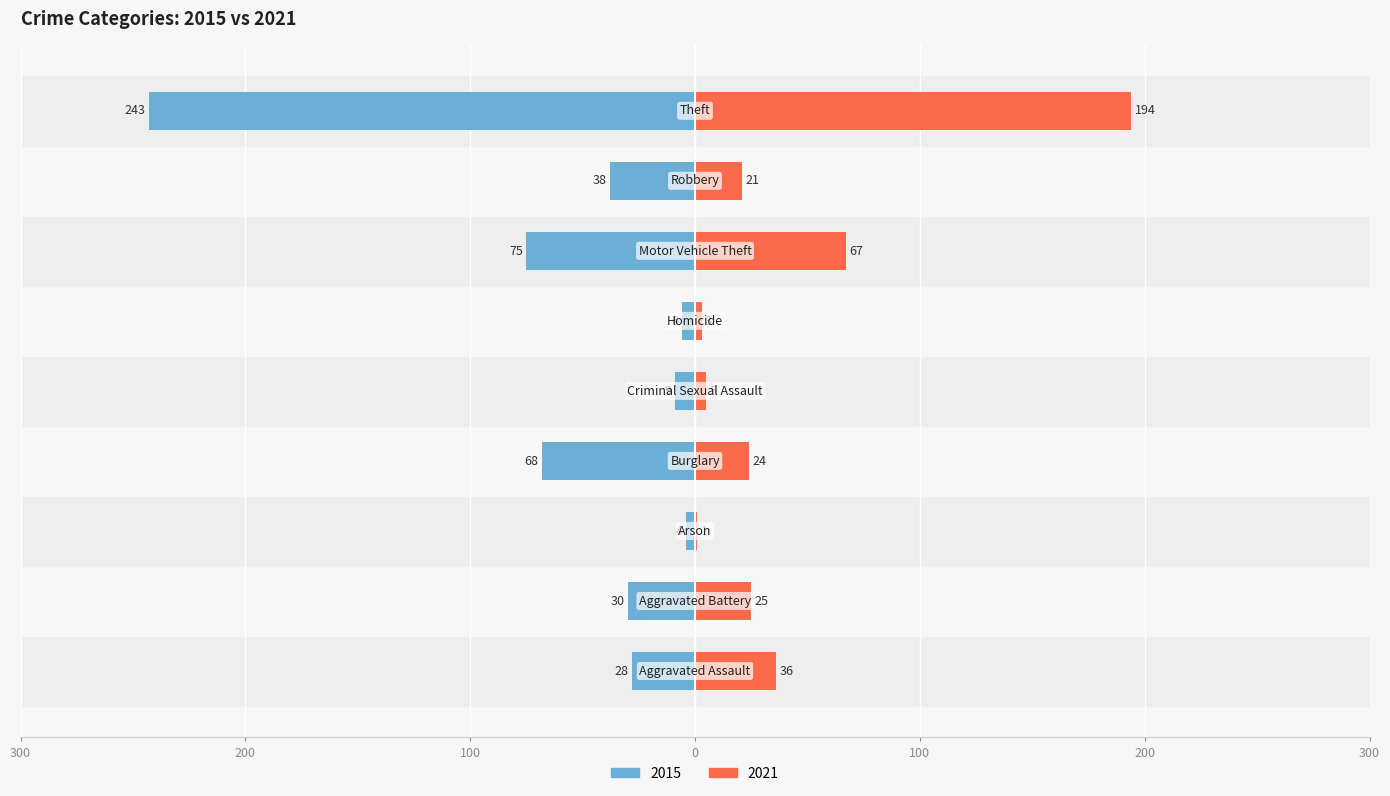

The value of 2015 at Aggravated Battery is -30. True or false?

True